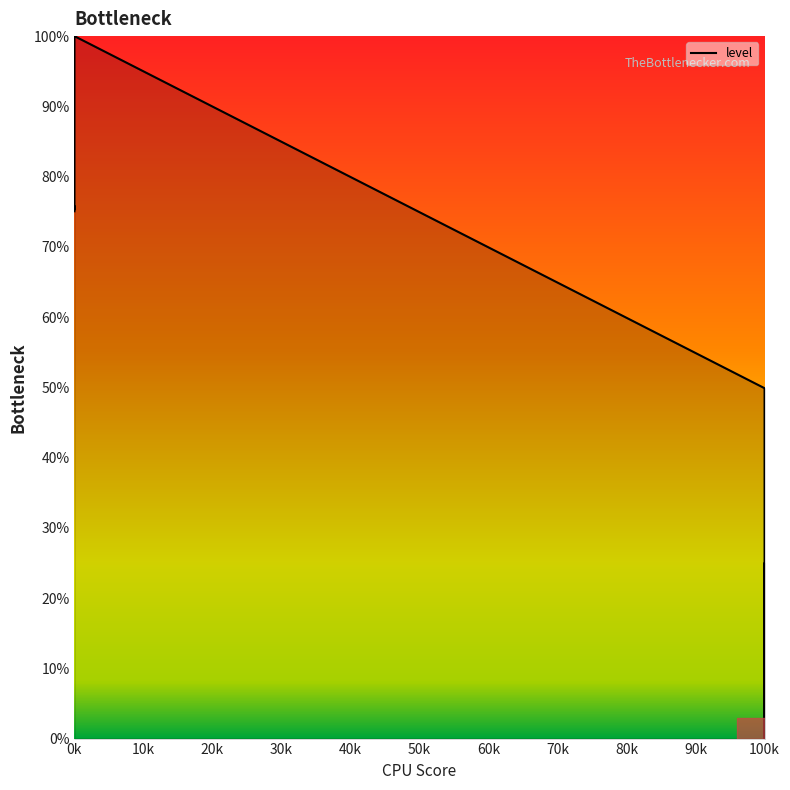

The value at 0k is 75.1. True or false?

True